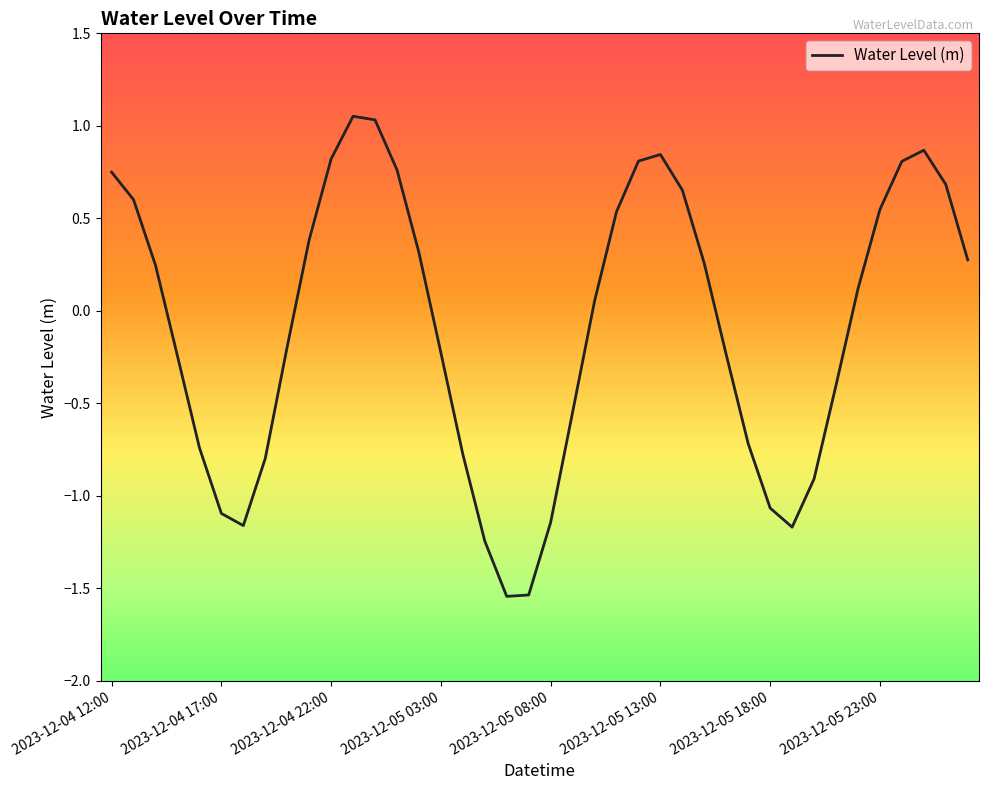

The chart shows a value of 1.0 at 2023-12-04 12:00. True or false?

False